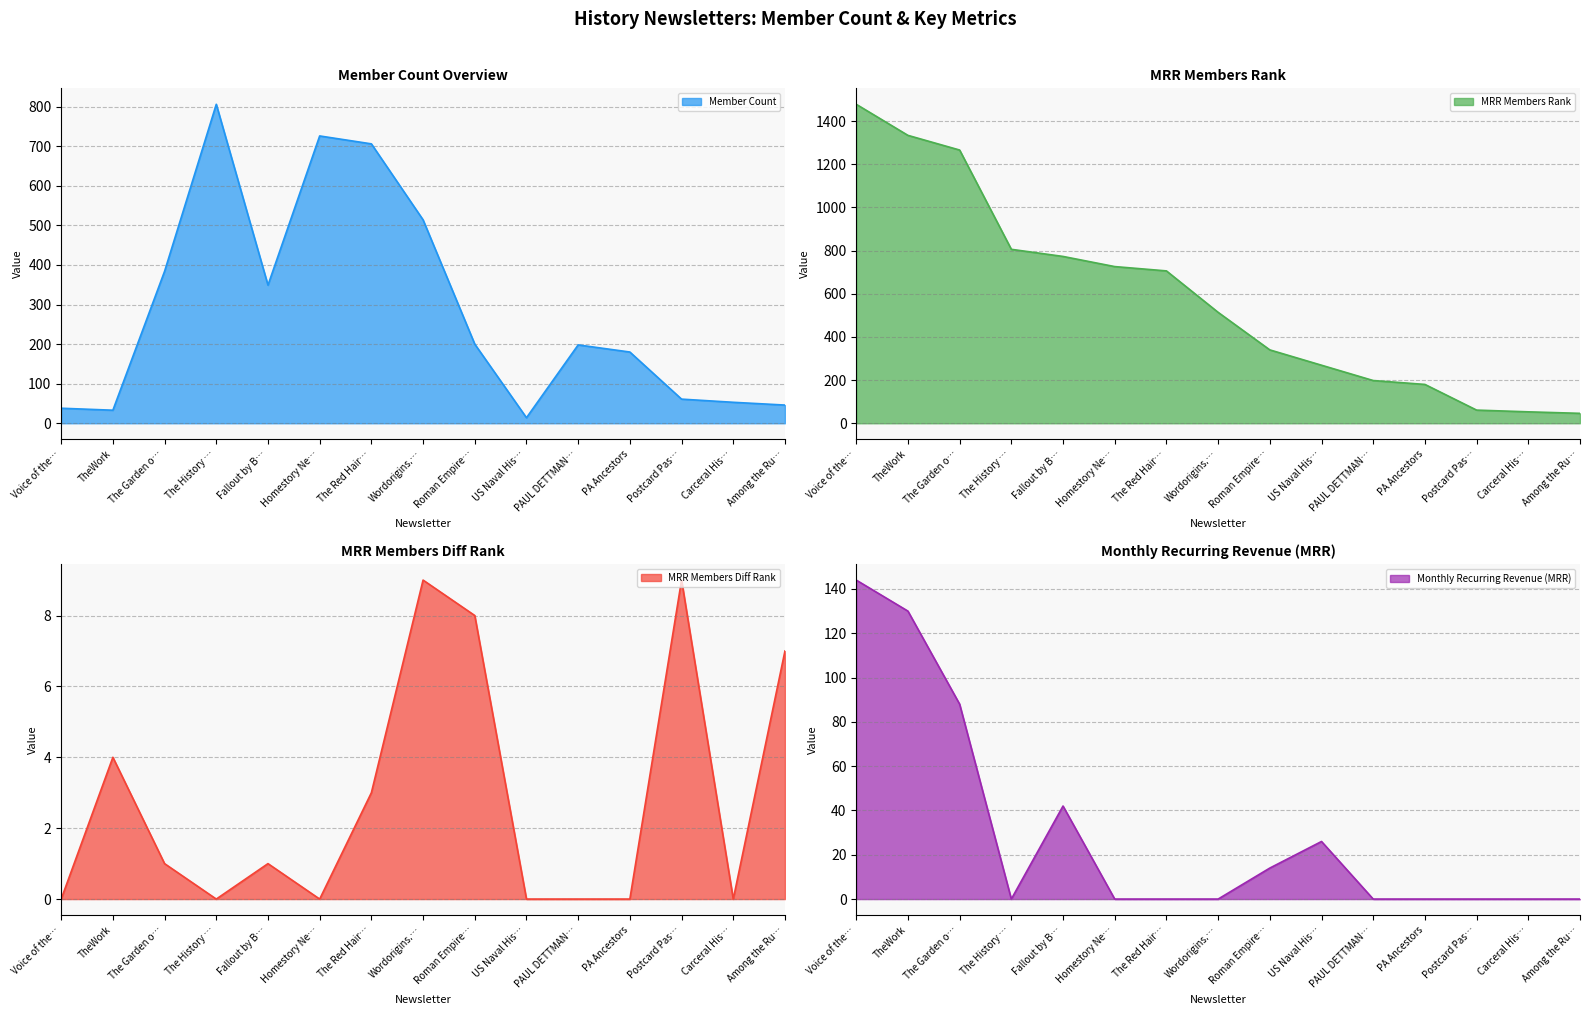

At which label does Member Count reach its peak?

The History …